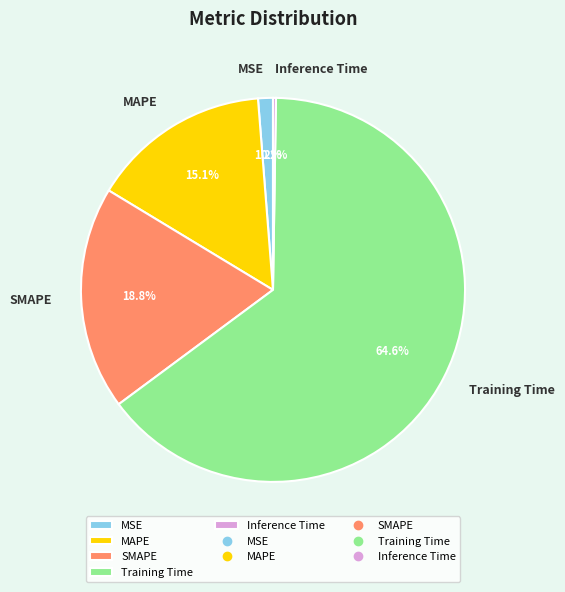

Which slice is the largest?

Training Time